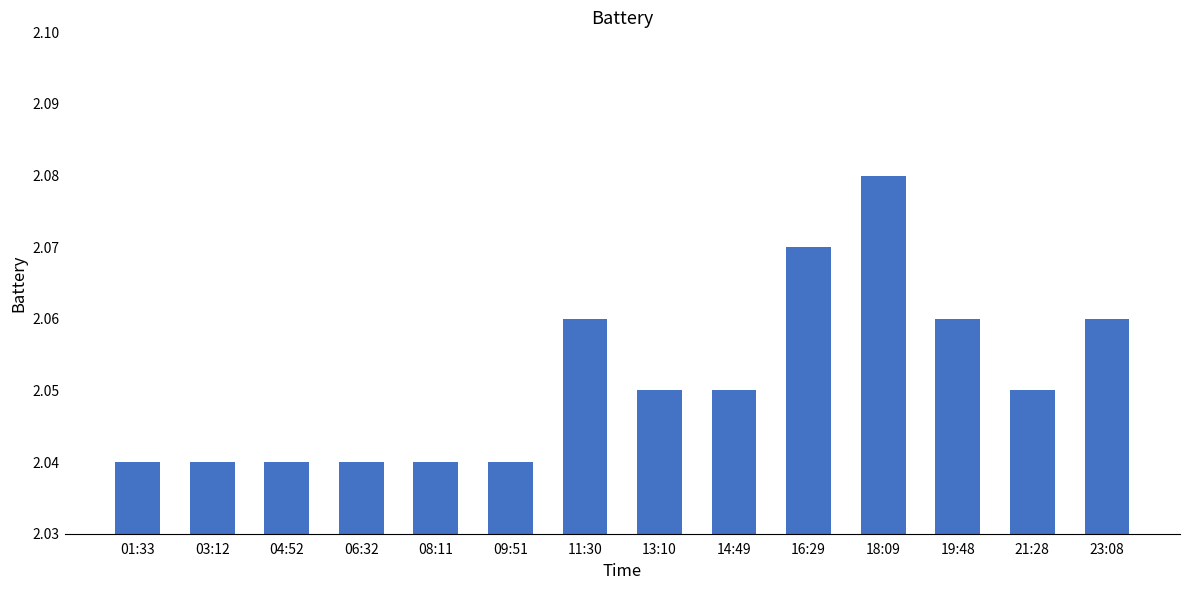

Does the chart contain stacked bars?

No